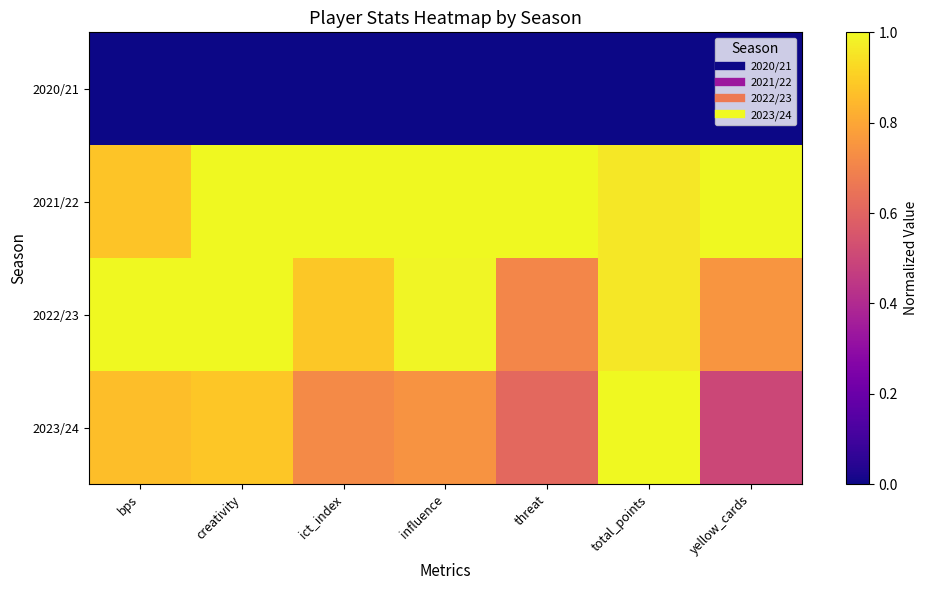

Which series changed the most between bps and threat?

2022/23